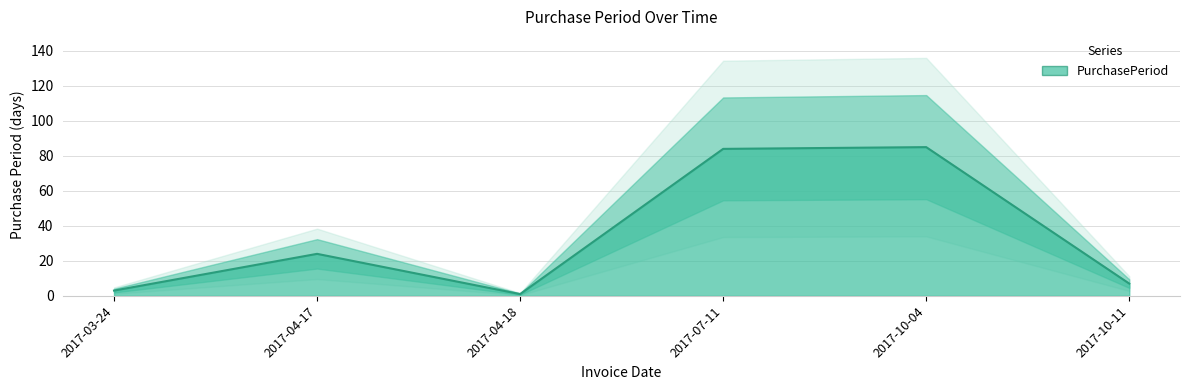

What is the difference between the values at 2017-07-11 and 2017-10-04?

1